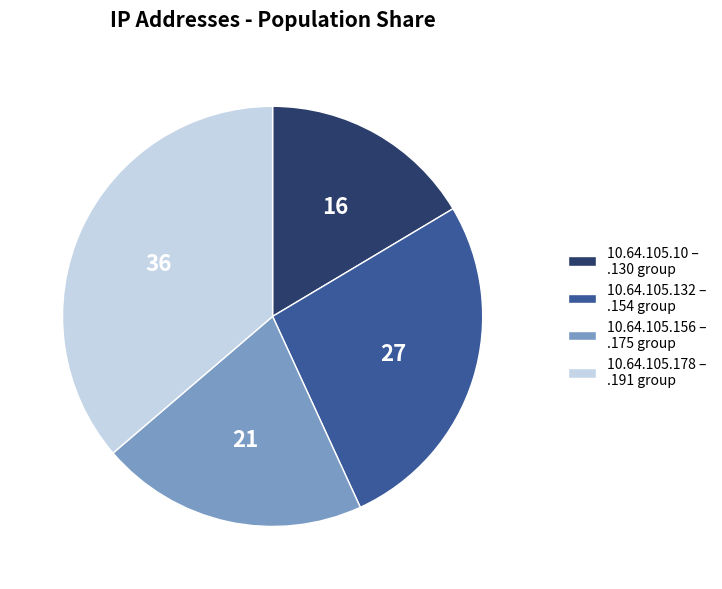

Is the sum of 10.64.105.178 – .191 group and 10.64.105.156 – .175 group greater than half?

Yes